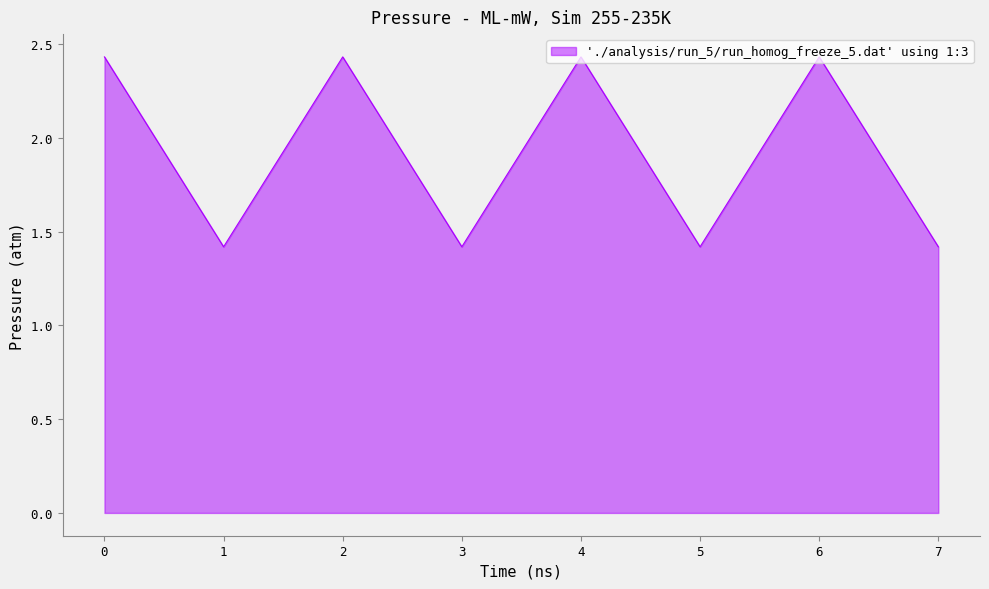

Count the values in the range 1 to 2.

4